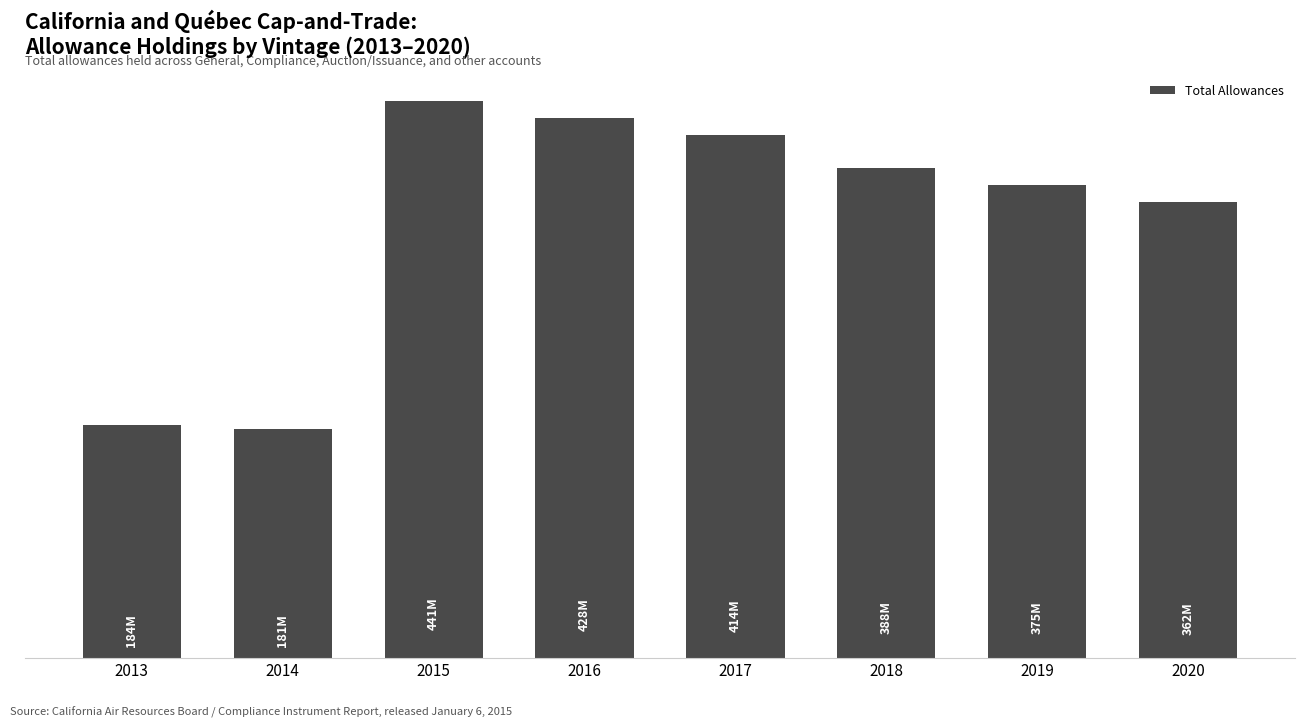

What is the average value?

346662712